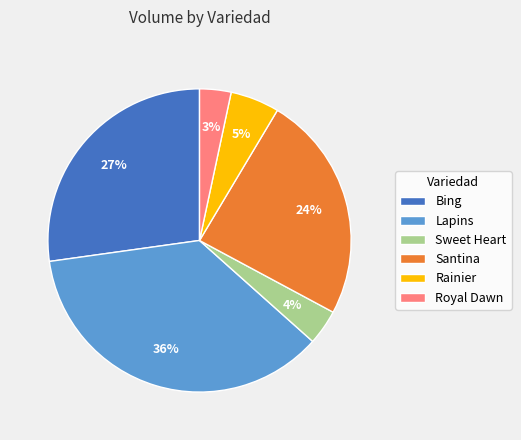

Between Rainier and Royal Dawn, which is larger?

Rainier